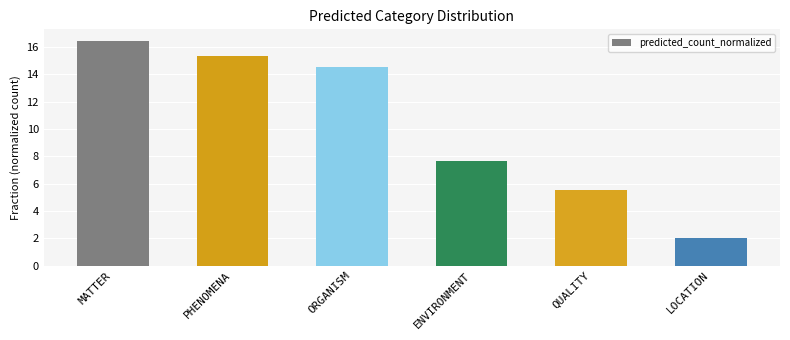

Read the value at ENVIRONMENT.

7.7